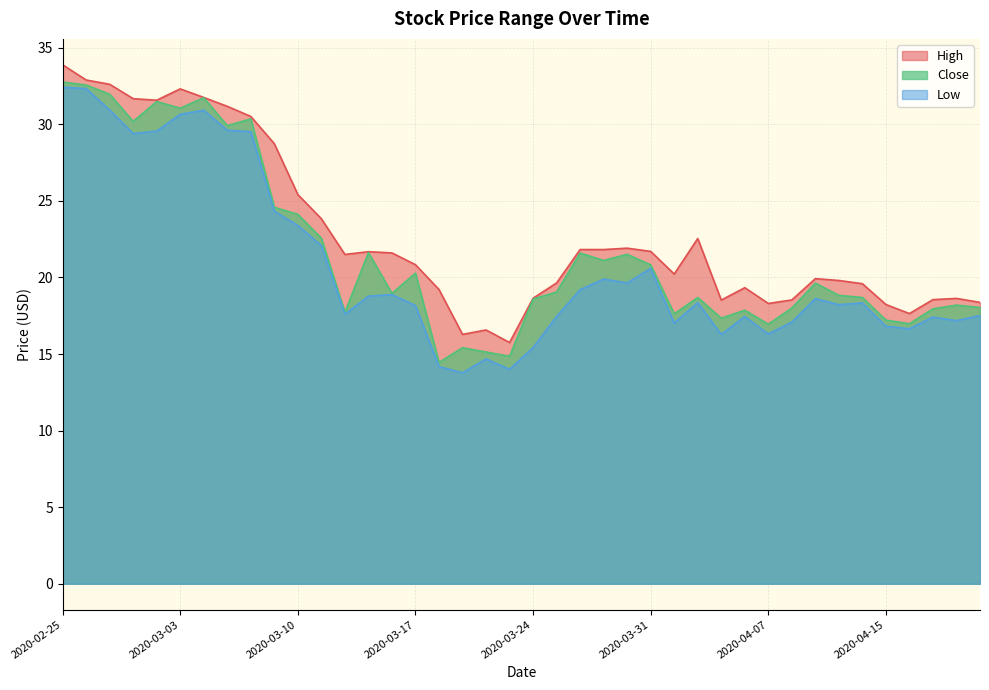

Which series has the largest range (max minus min)?

Low